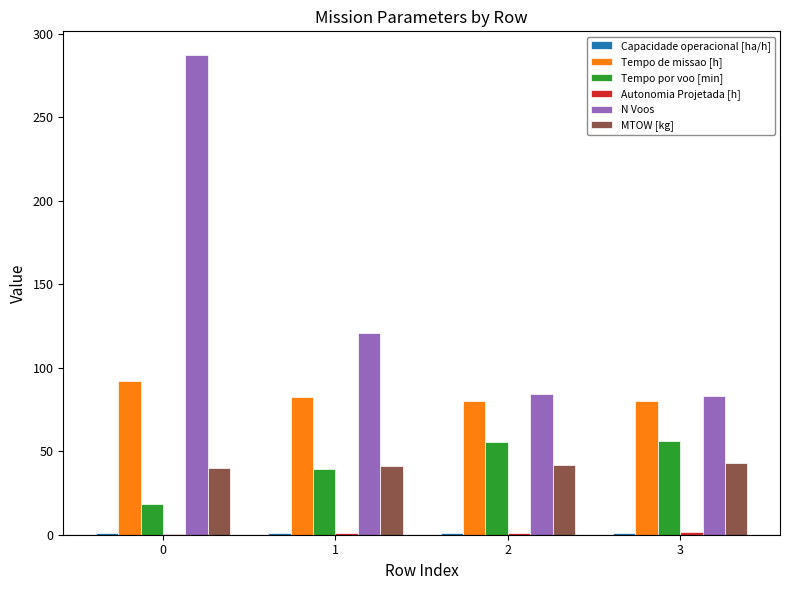

Which series has the largest total across all categories?

N Voos